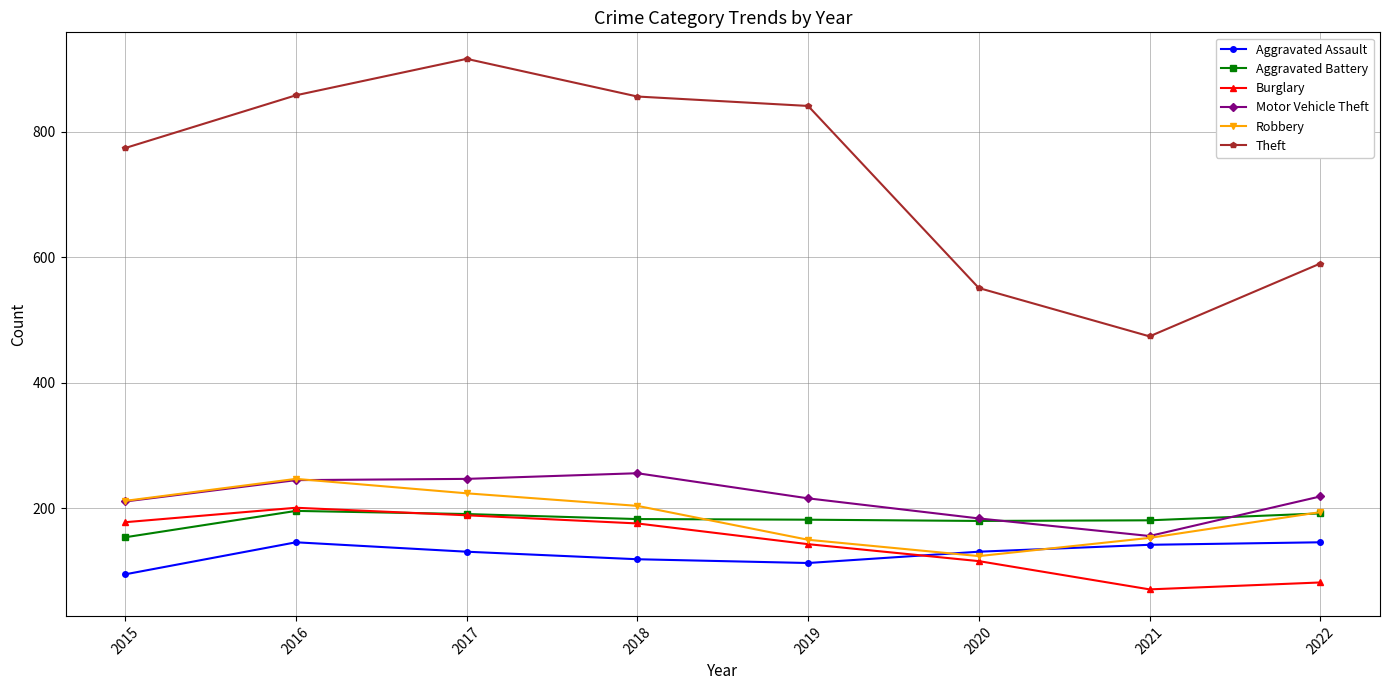

How many times do Burglary and Aggravated Assault cross each other?

1